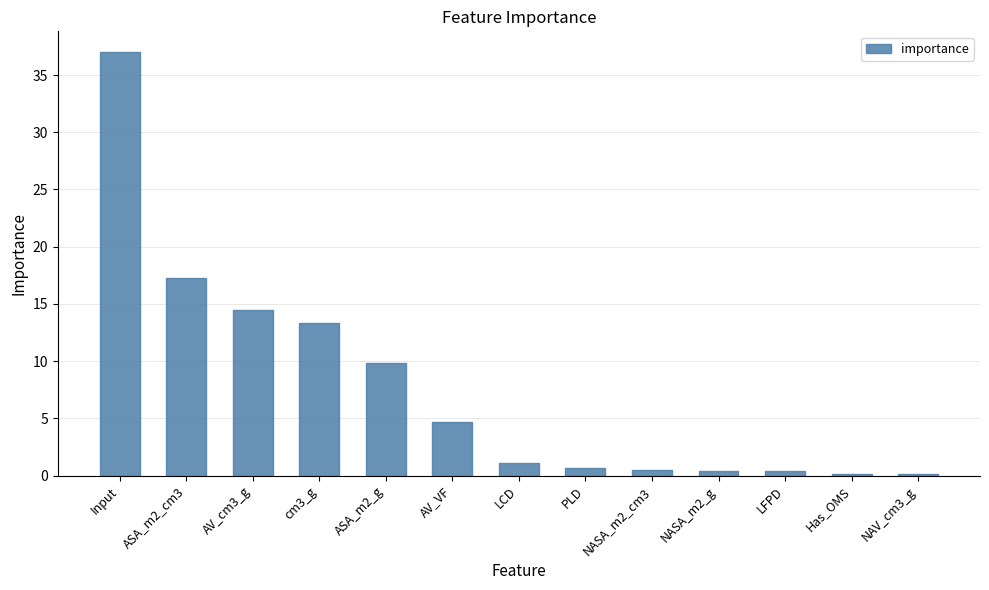

Does the chart contain stacked bars?

No